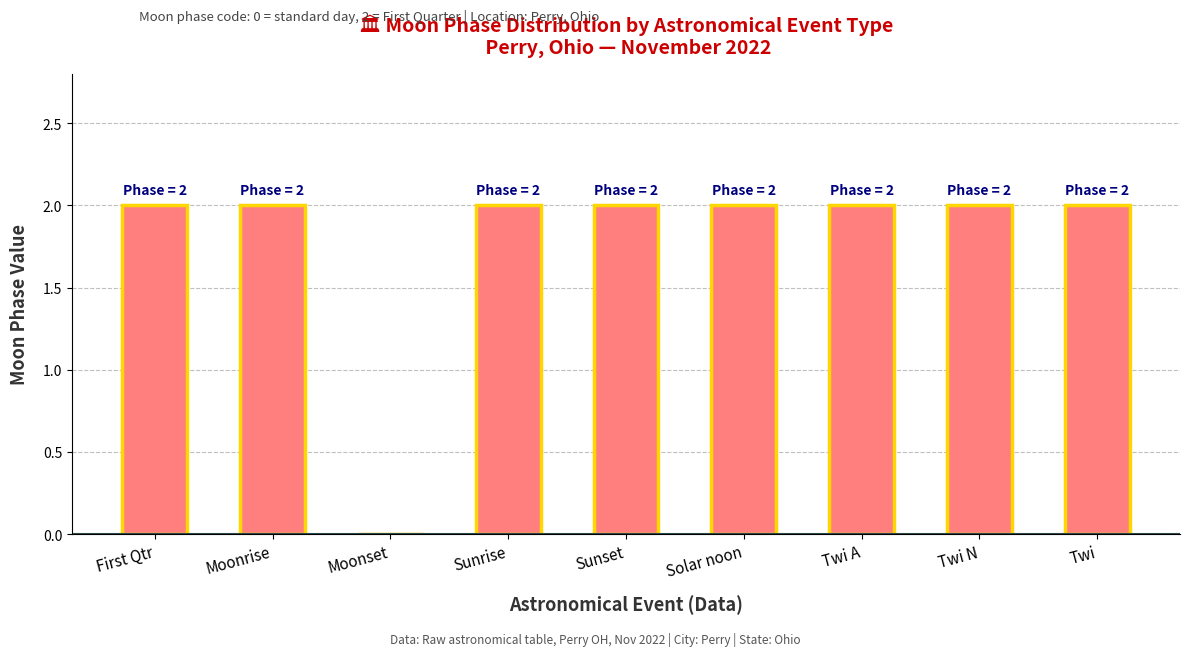

The value at Twi is 3. True or false?

False